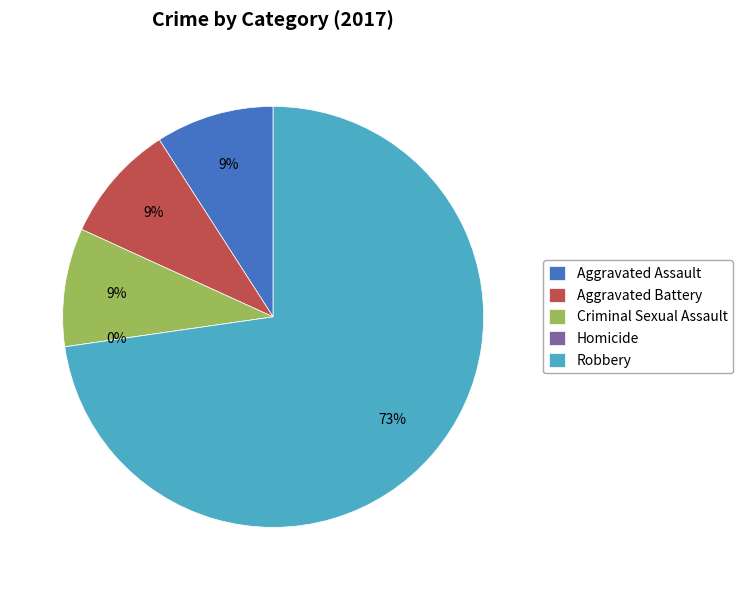

To the nearest percent, what is the difference between the Homicide and Criminal Sexual Assault slice percentages?

9%